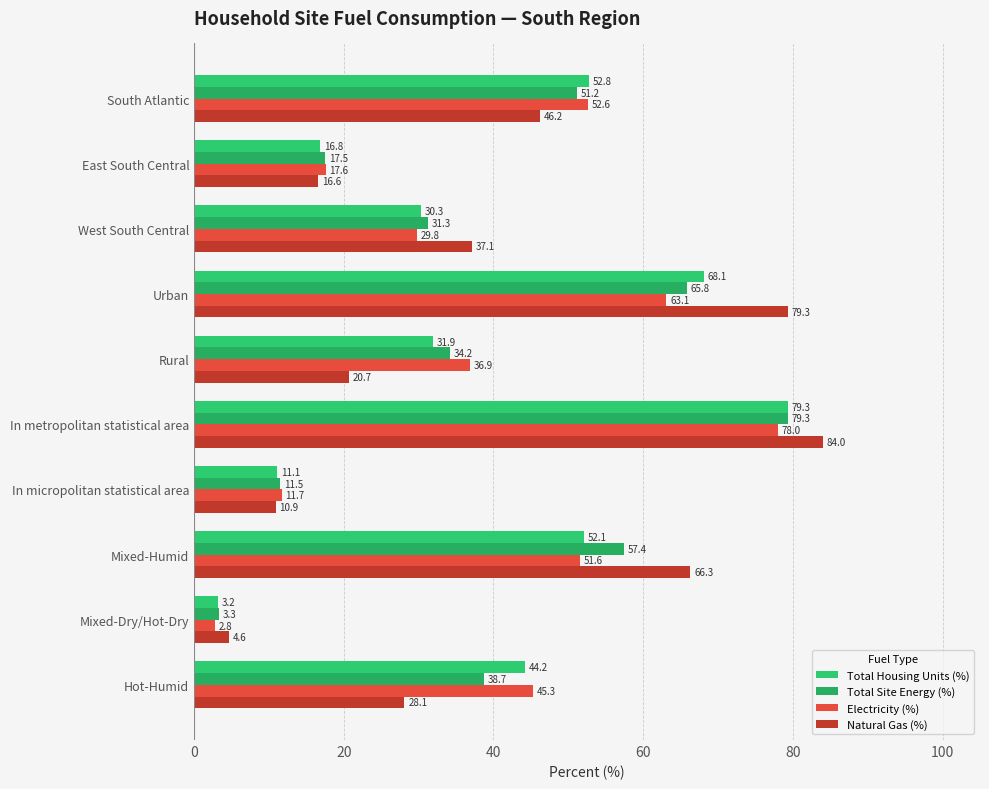

At which category does the chart reach its peak across all series?

In metropolitan statistical area